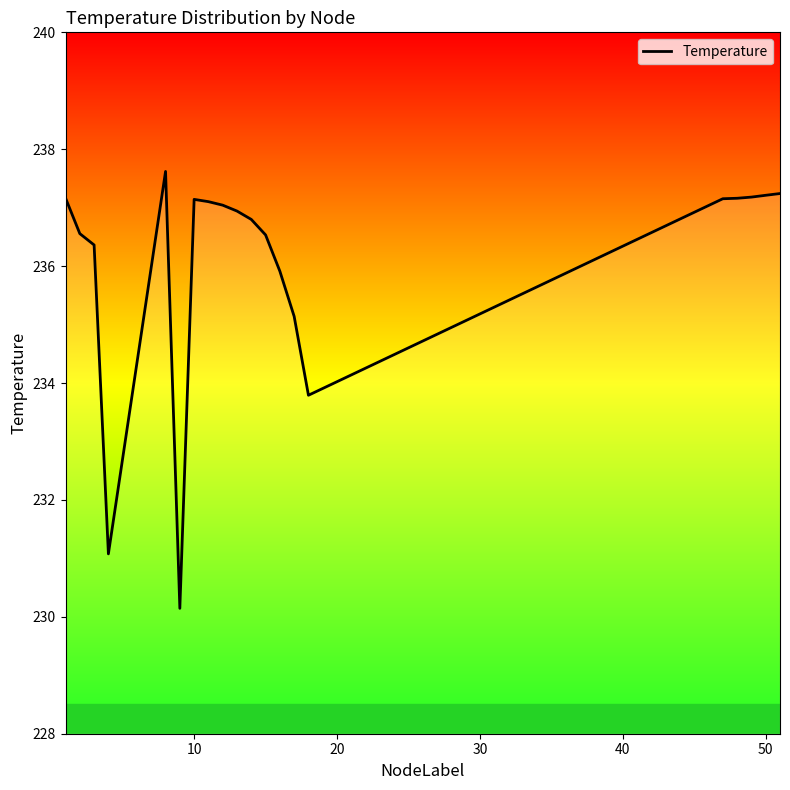

What is the maximum value shown in the chart?

237.6